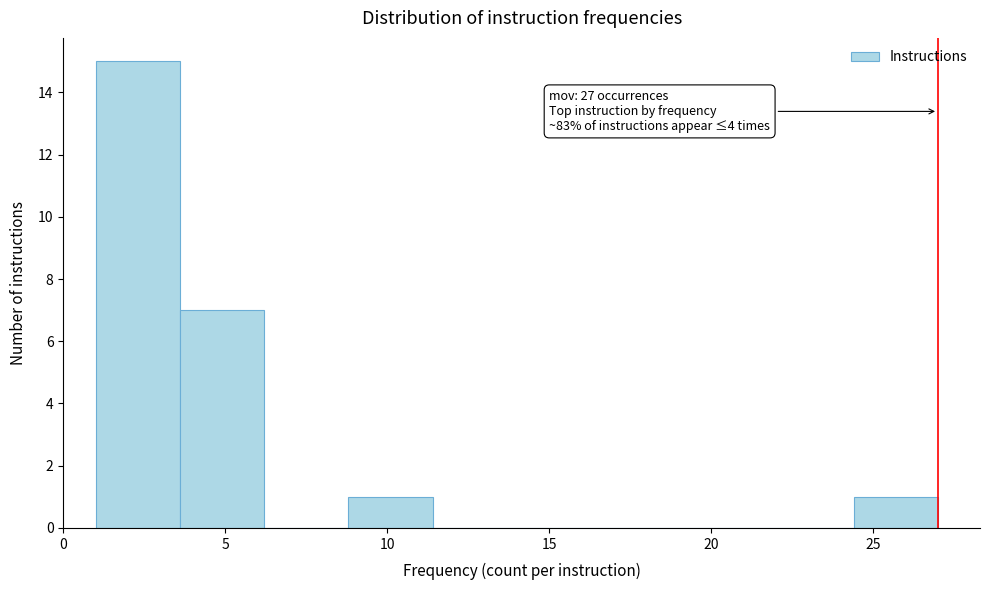

Over which range of the x-axis is the bar tallest?

1.0 to 3.6